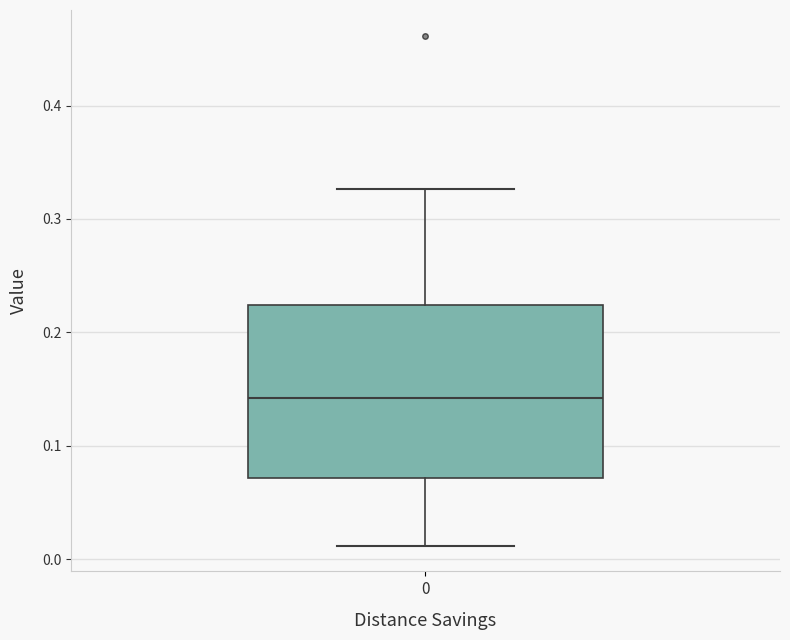

Where does the lower whisker of the box at x = 0 end on the y-axis? The values are not printed on the chart, so give them approximately, as read against the axis.

0.01